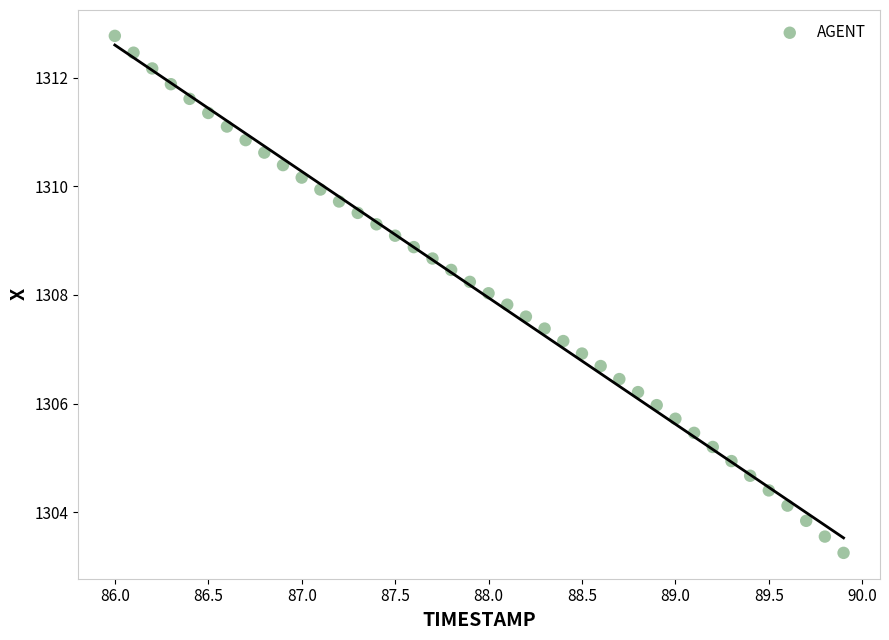

What is the range of X values (max minus min)?

3.9